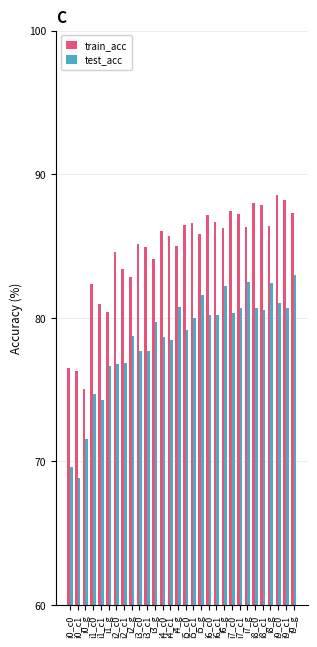

Which series has the largest total across all categories?

train_acc